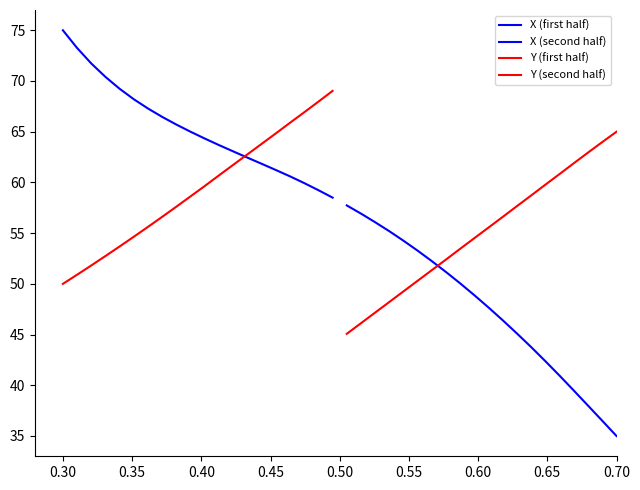

What is the highest value of the X (second half) series?

57.7